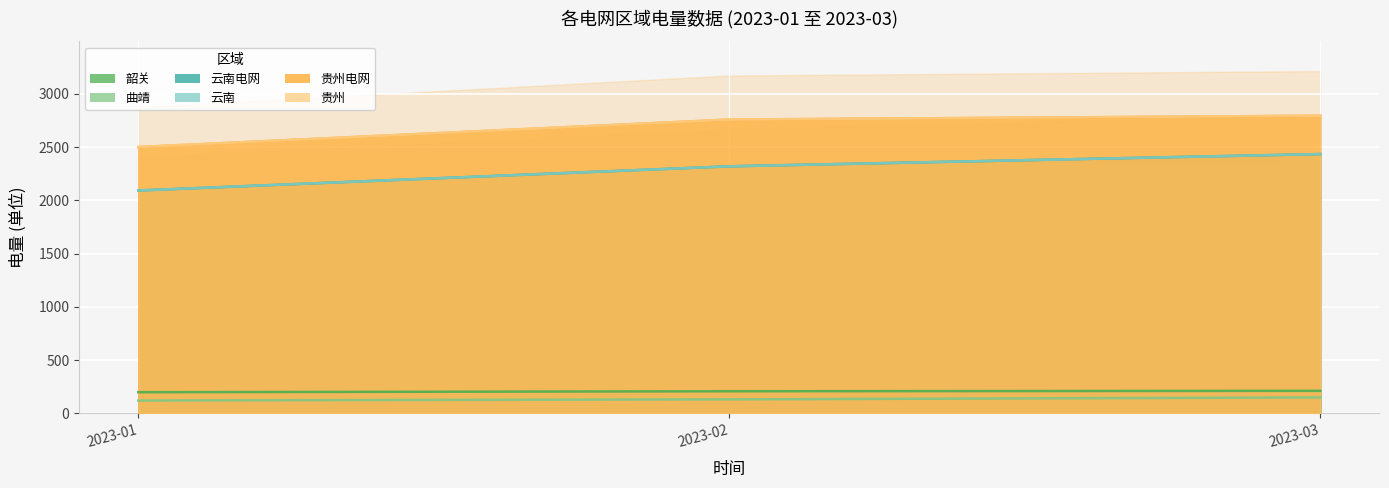

At which label is 贵州电网 closest to 2648?

2023-02